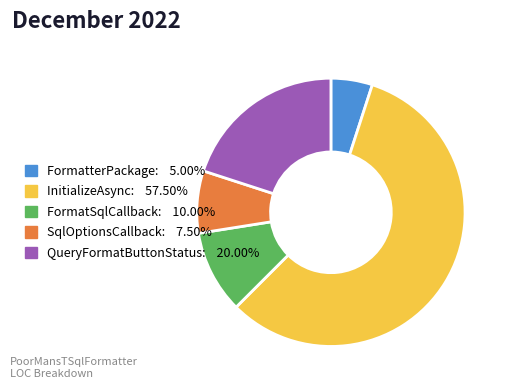

Is the sum of SqlOptionsCallback and InitializeAsync greater than half?

Yes